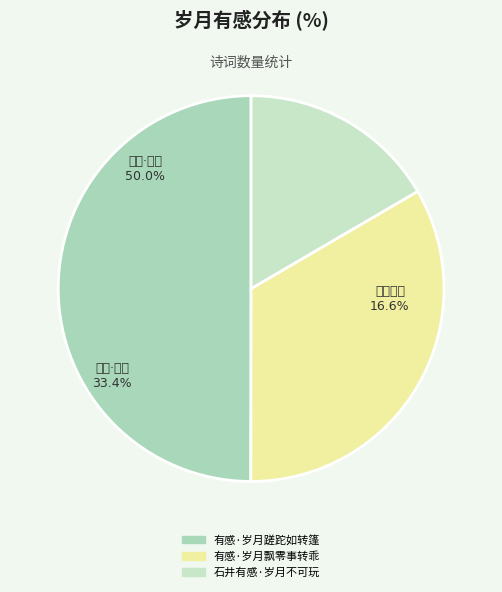

To the nearest percent, what is the difference between the 有感·岁月飘零事转乖 and 有感·岁月蹉跎如转篷 slice percentages?

17%